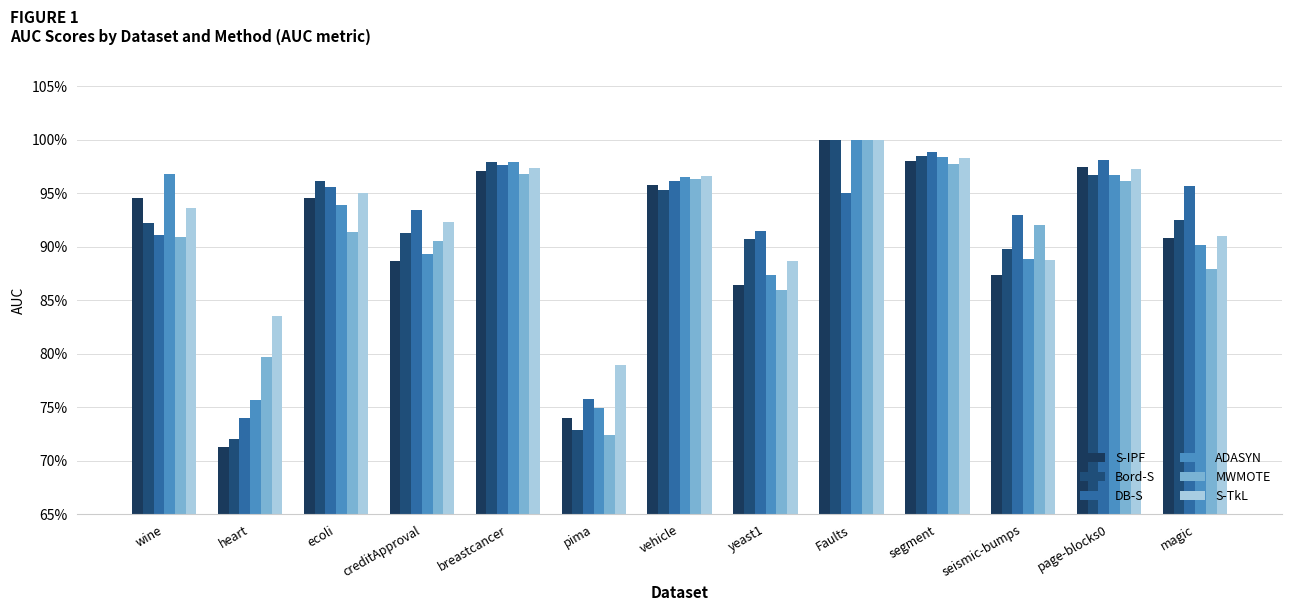

Which has a higher value, page-blocks0 or creditApproval?

page-blocks0